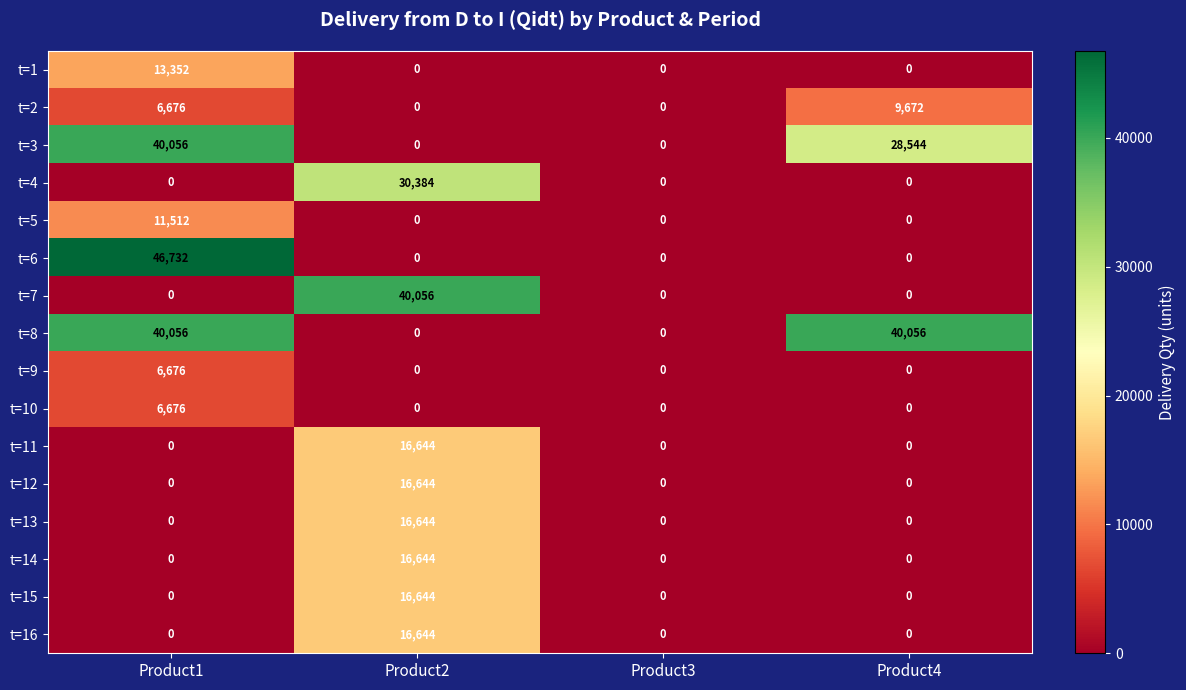

Which series has the largest range (max minus min)?

t=6